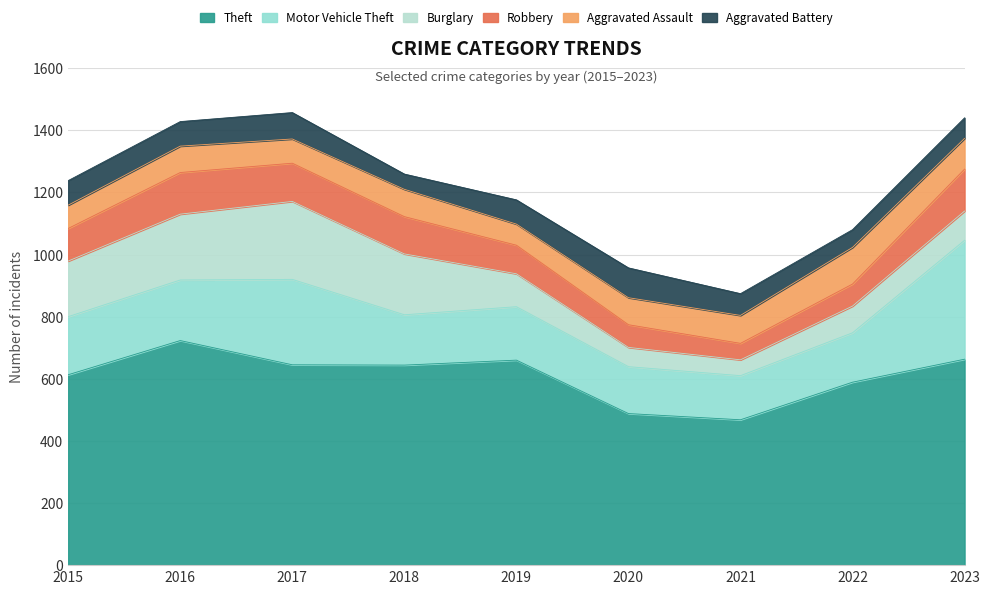

What is the value of the Burglary point at the 1st from the left?

179